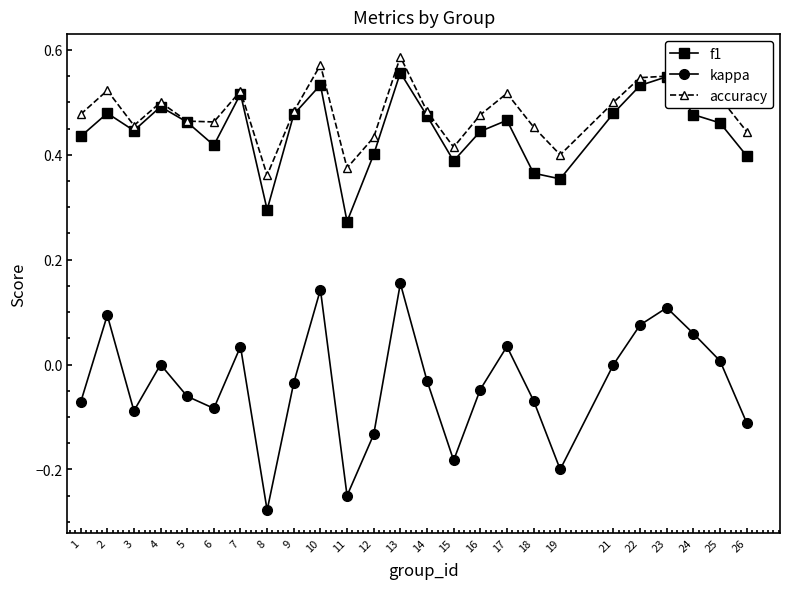

True or false: accuracy has a value of 0.4 at 12.

True